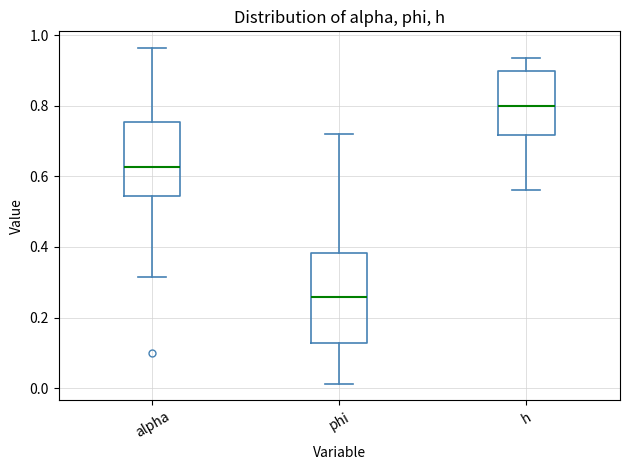

Reading left to right, read every box against the y-axis: the position of its median line, the range the box covers, and the ends of its whiskers. The values are not printed on the chart, so give them approximately, as read against the axis.

alpha: median 0.62, box 0.54 to 0.76, whiskers 0.32 to 0.96
phi: median 0.26, box 0.12 to 0.38, whiskers 0.02 to 0.72
h: median 0.80, box 0.72 to 0.90, whiskers 0.56 to 0.94